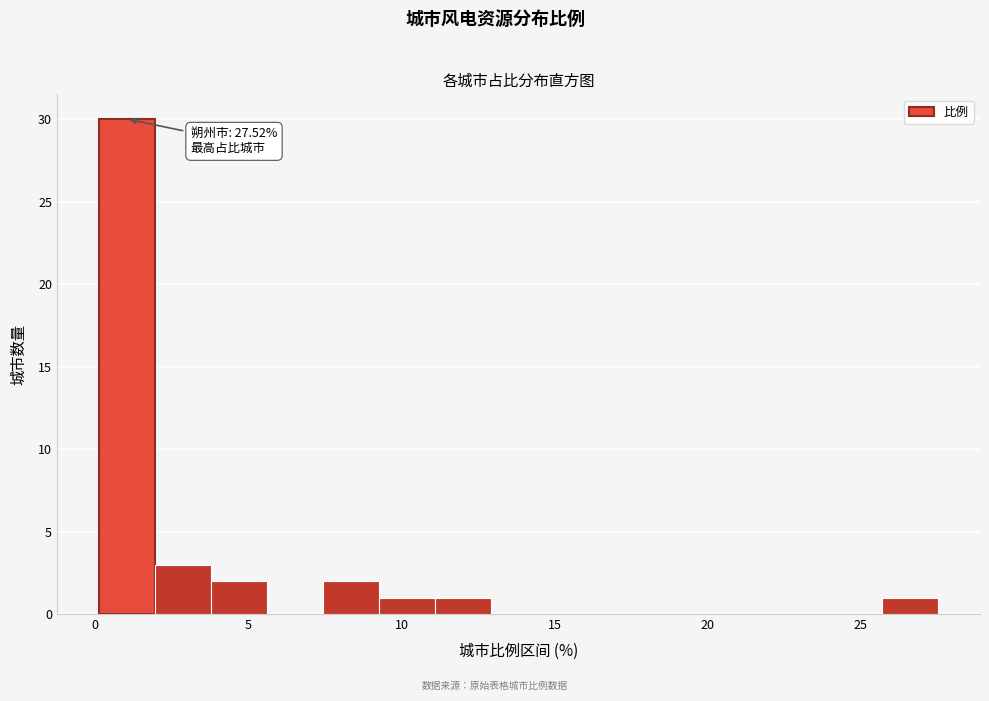

Around what value on the x-axis is the tallest bar? Give the approximate position of its centre, as read against the axis.

1.0